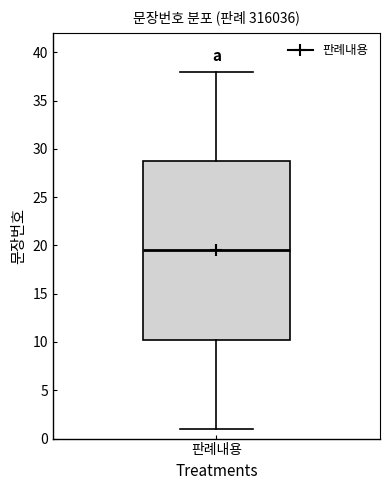

Read this box plot against the y-axis: the position of the median line, the range covered by the box, and the ends of both whiskers. The values are not printed on the chart, so give them approximately, as read against the axis.

median 19.5, box 10.5 to 29.0, whiskers 1.0 to 38.0